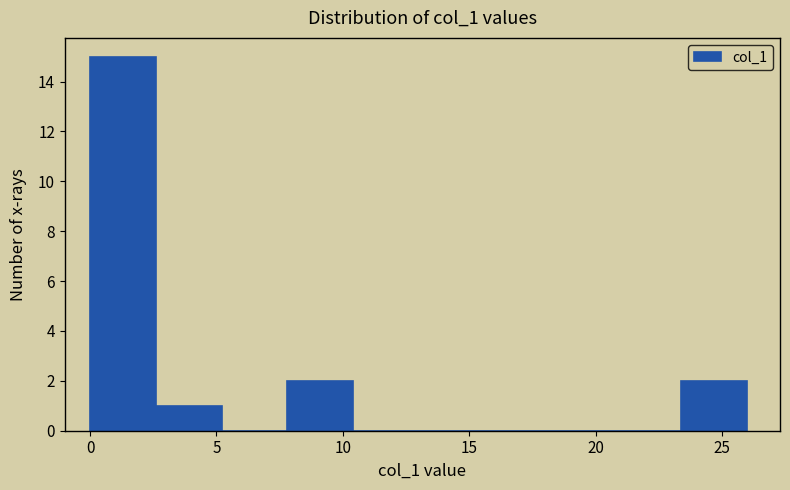

How tall is the bar that spans 2.6 to 5.2 on the x-axis? Neither the bar edges nor the heights are printed on the chart, so give them approximately, as read against the axes.

1